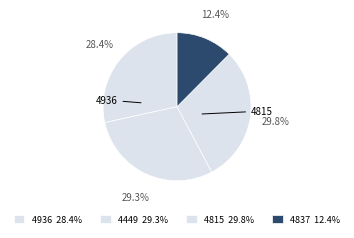

How much of the chart is everything except 4936?

71.6%